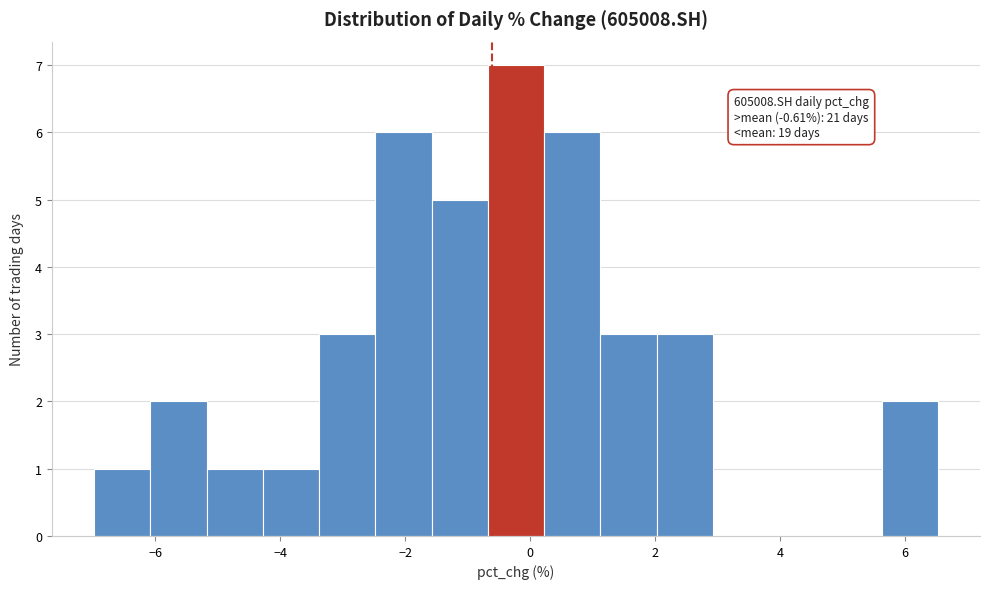

Which range on the x-axis has the tallest bar?

-0.6 to 0.2